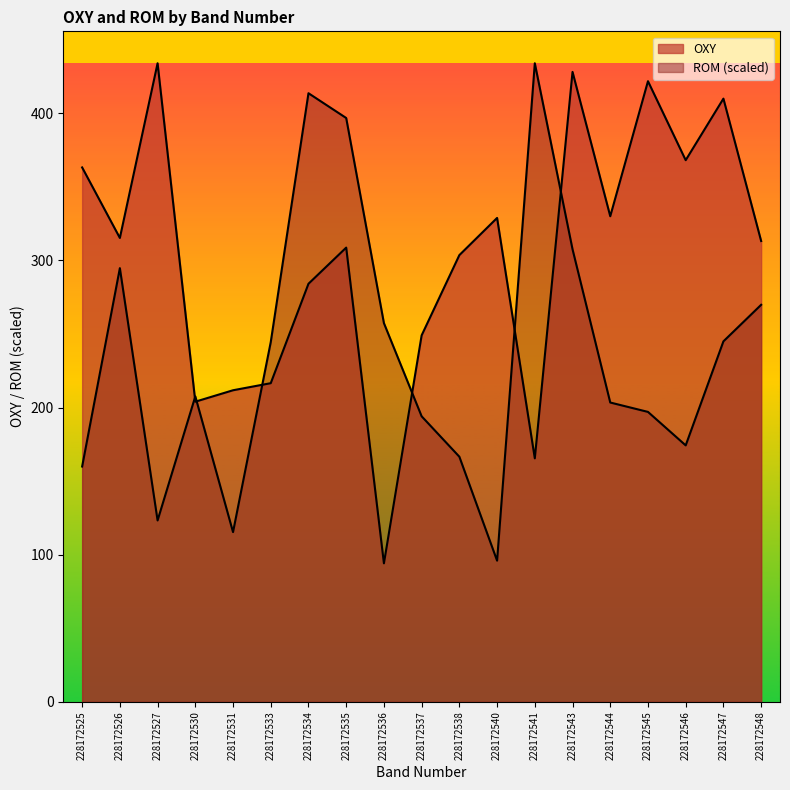

What are all the series names shown in the legend?

OXY, ROM